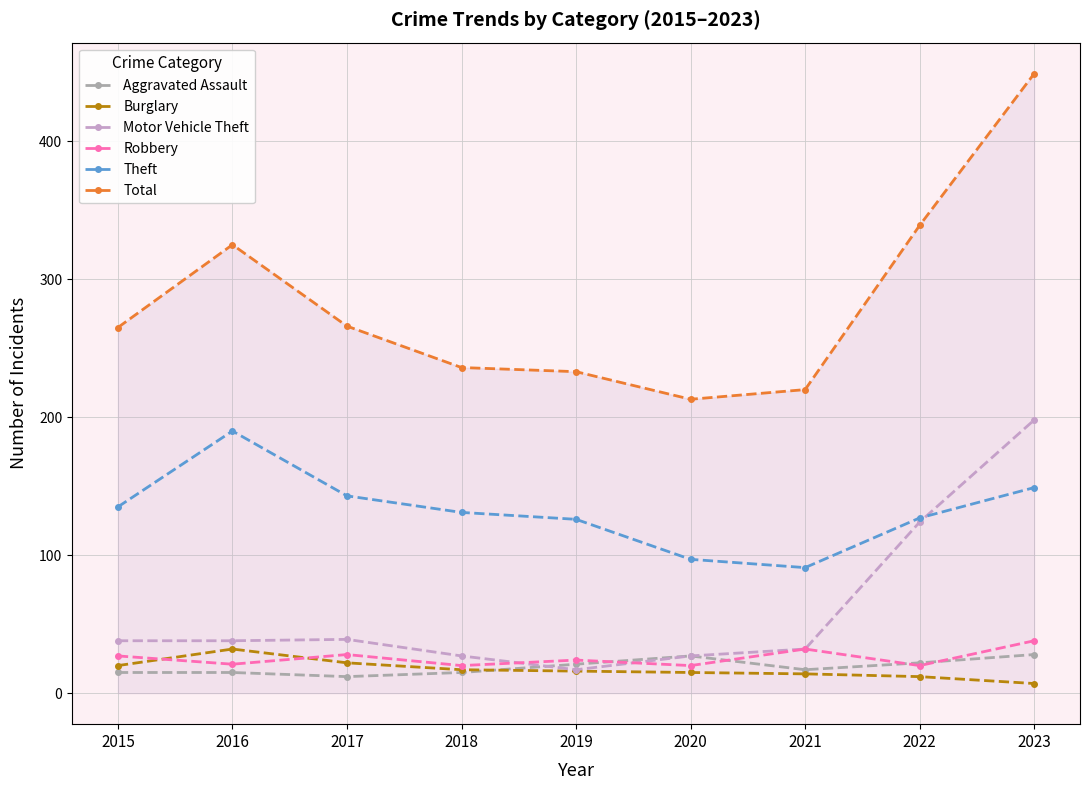

Which series has the widest spread of values?

Total